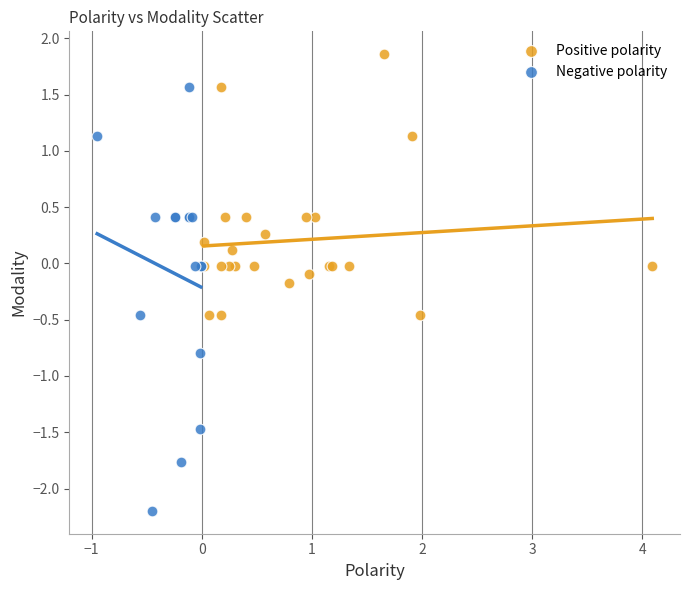

Which series contains the highest Y value?

Positive polarity